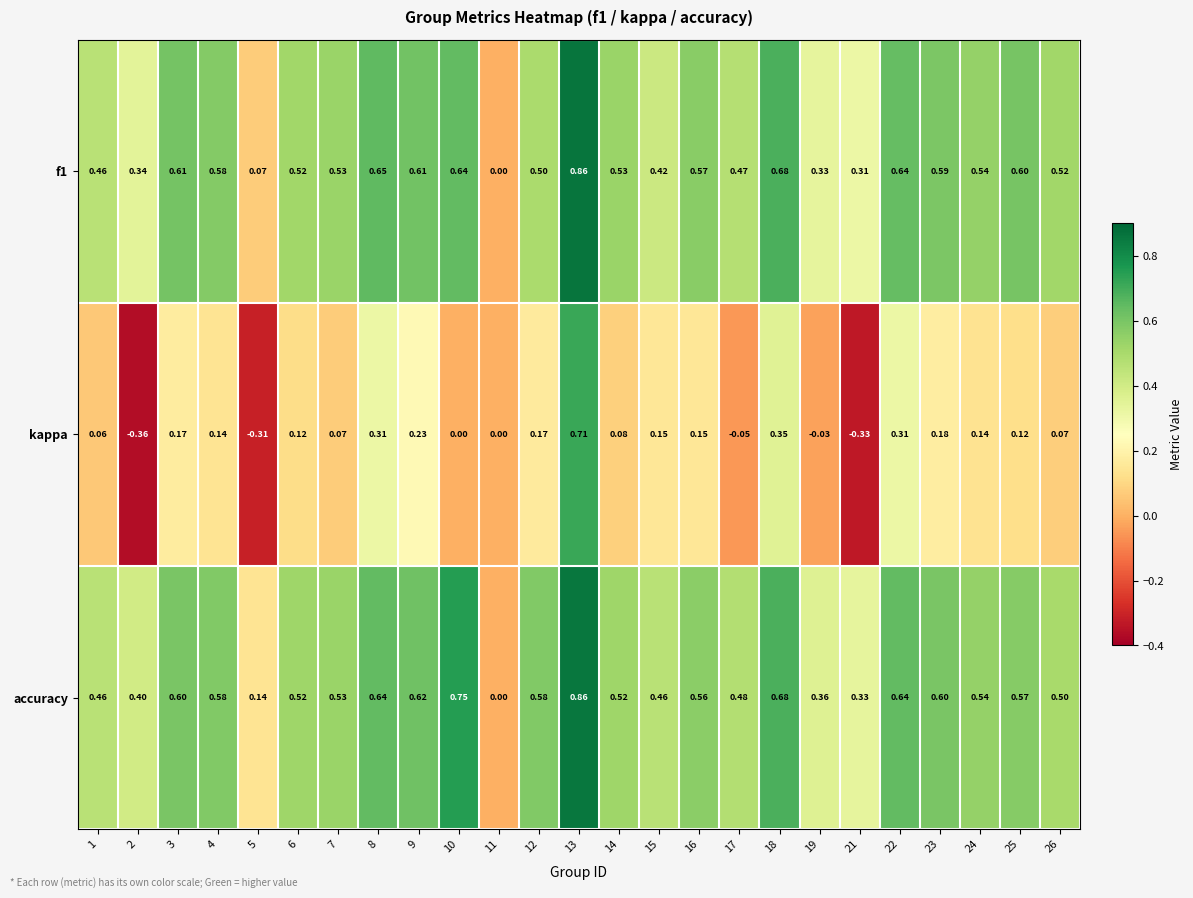

Which series has the largest total across all categories?

accuracy